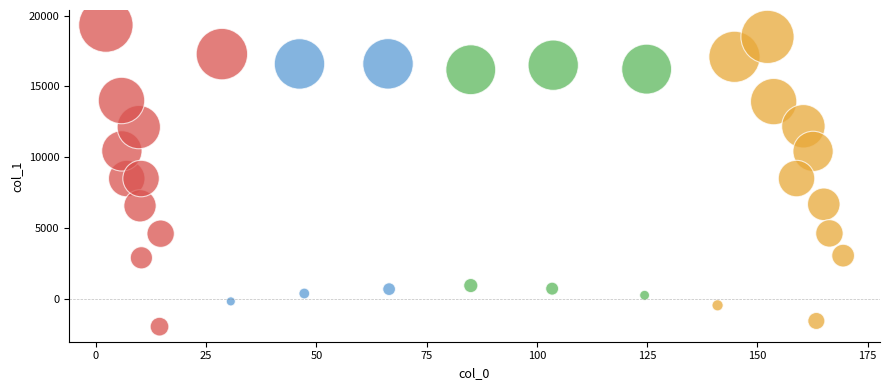

What is the range of Y values (max minus min)?

21280.1